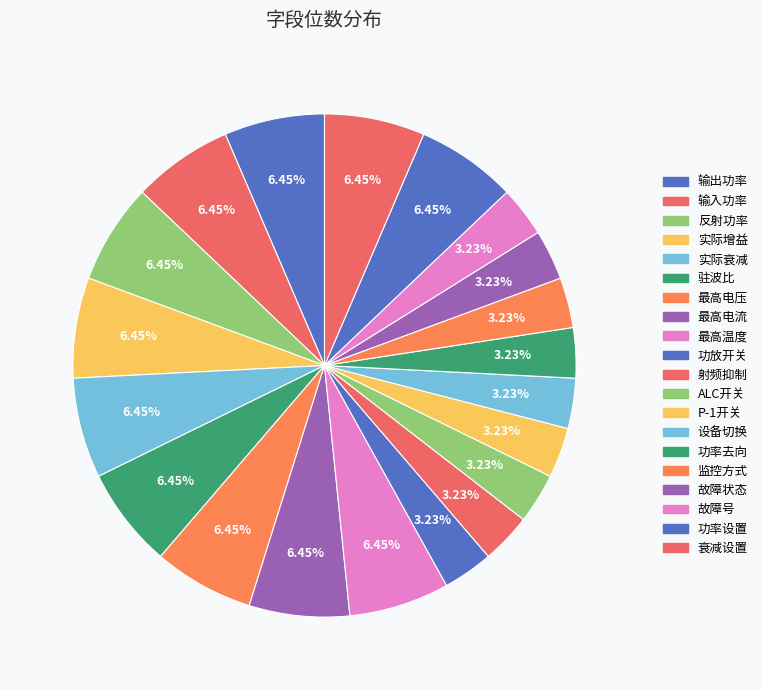

Approximately how many times larger is the value at 监控方式 compared to 设备切换?

1.0